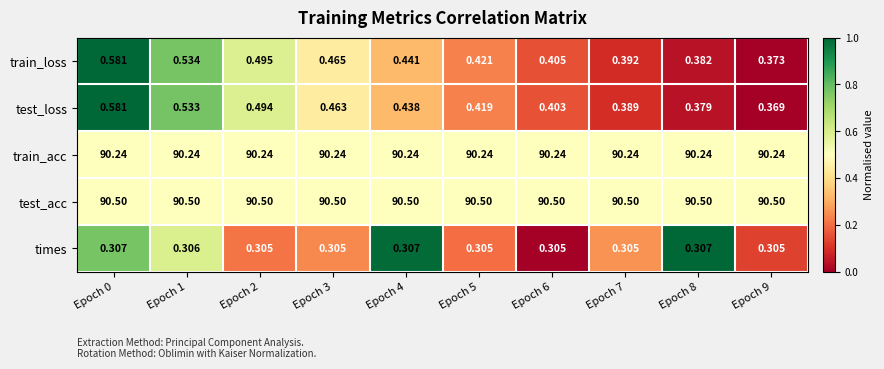

Rank the series at Epoch 9 from highest to lowest value.

test_acc, train_acc, train_loss, test_loss, times